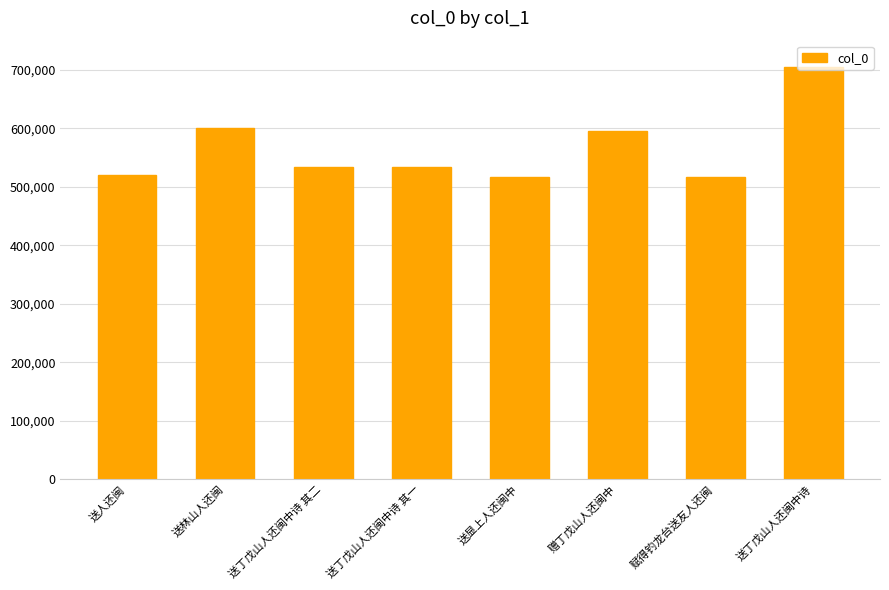

What is the minimum value shown in the chart?

517478